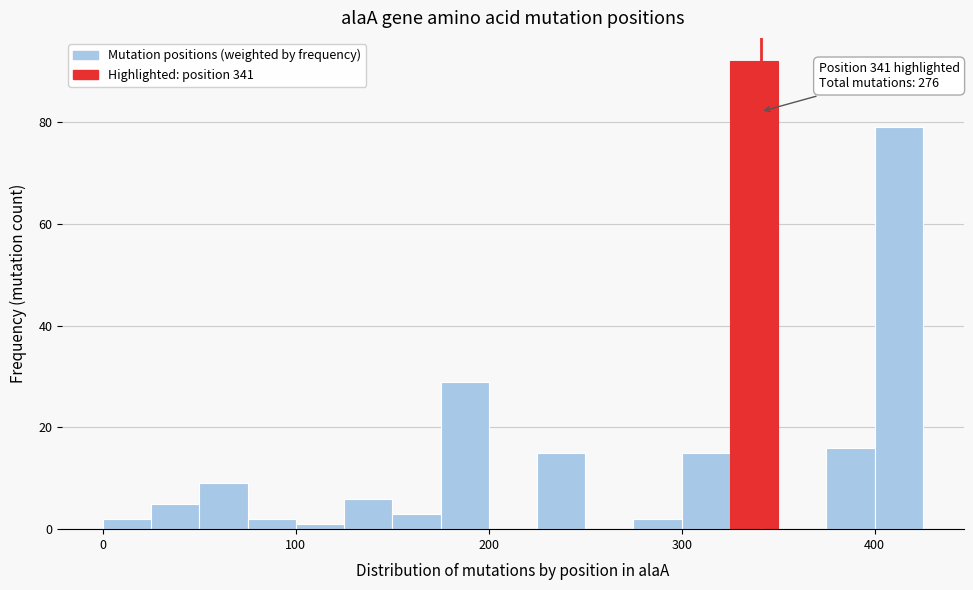

Around what value on the x-axis is the tallest bar? Give the approximate position of its centre, as read against the axis.

340